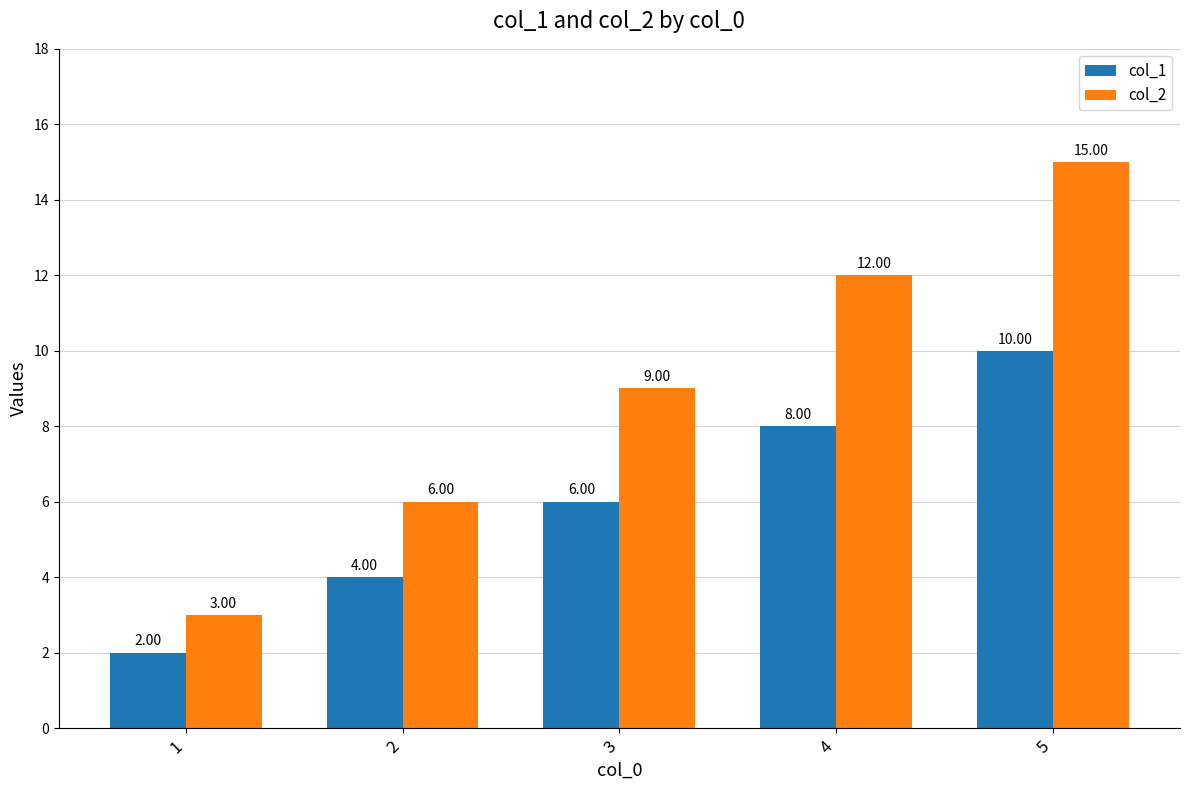

Reading left to right, transcribe all the data shown in this chart.

col_1: 2	4	6	8	10
col_2: 3	6	9	12	15